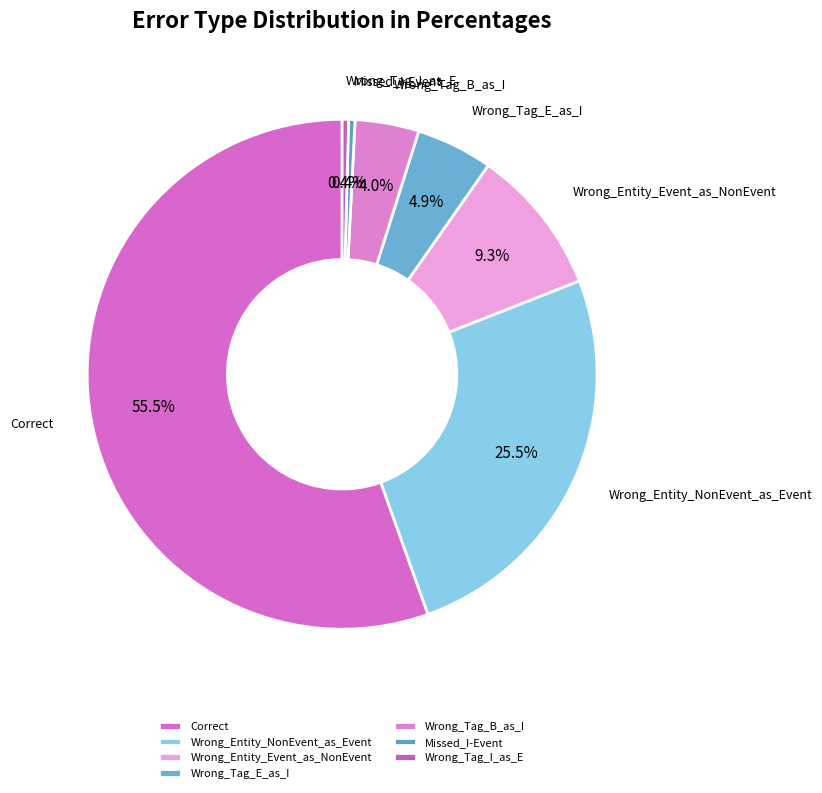

What percentage do Wrong_Tag_I_as_E and Wrong_Entity_Event_as_NonEvent together represent?

9.7%